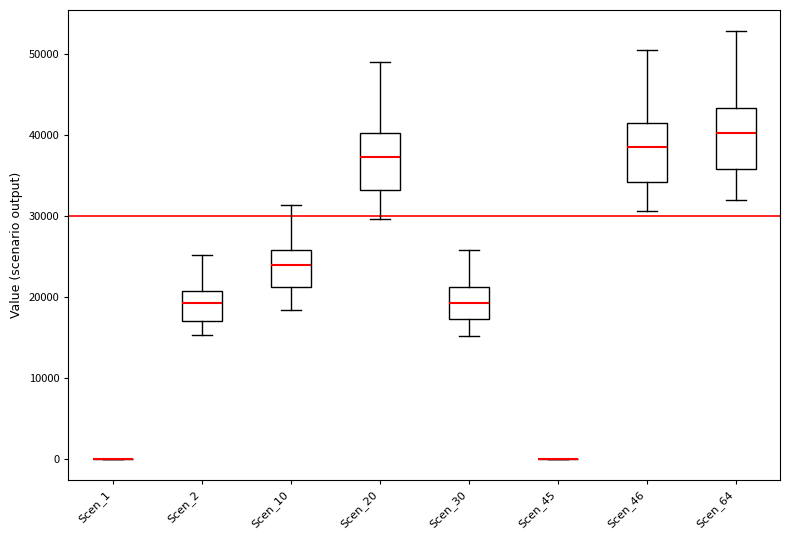

Reading left to right, read every box against the y-axis: the position of its median line, the range the box covers, and the ends of its whiskers. The values are not printed on the chart, so give them approximately, as read against the axis.

Scen_1: box collapsed to a line at 0, whiskers 0 to 0
Scen_2: median 19000, box 17000 to 21000, whiskers 15000 to 25000
Scen_10: median 24000, box 21000 to 26000, whiskers 18000 to 31000
Scen_20: median 37000, box 33000 to 40000, whiskers 30000 to 49000
Scen_30: median 19000, box 17000 to 21000, whiskers 15000 to 26000
Scen_45: box collapsed to a line at 0, whiskers 0 to 0
Scen_46: median 38000, box 34000 to 41000, whiskers 31000 to 51000
Scen_64: median 40000, box 36000 to 43000, whiskers 32000 to 53000